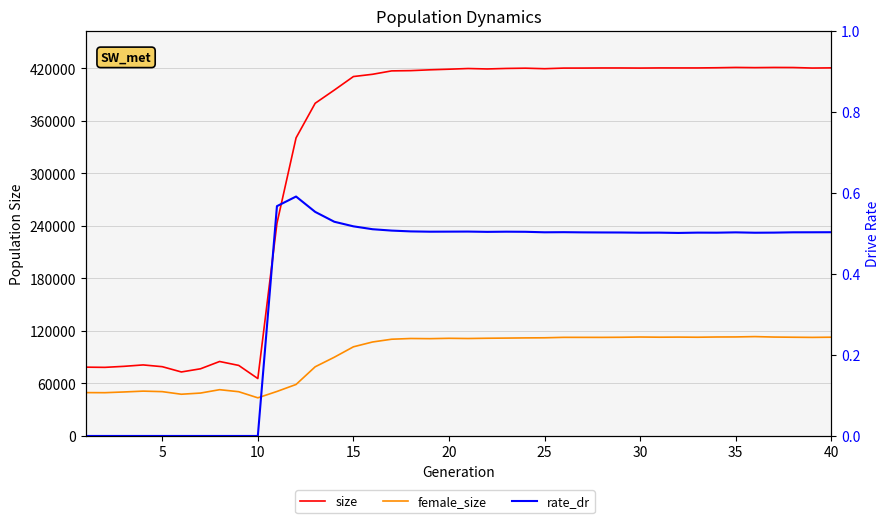

True or false: rate_dr and size intersect in this chart.

False